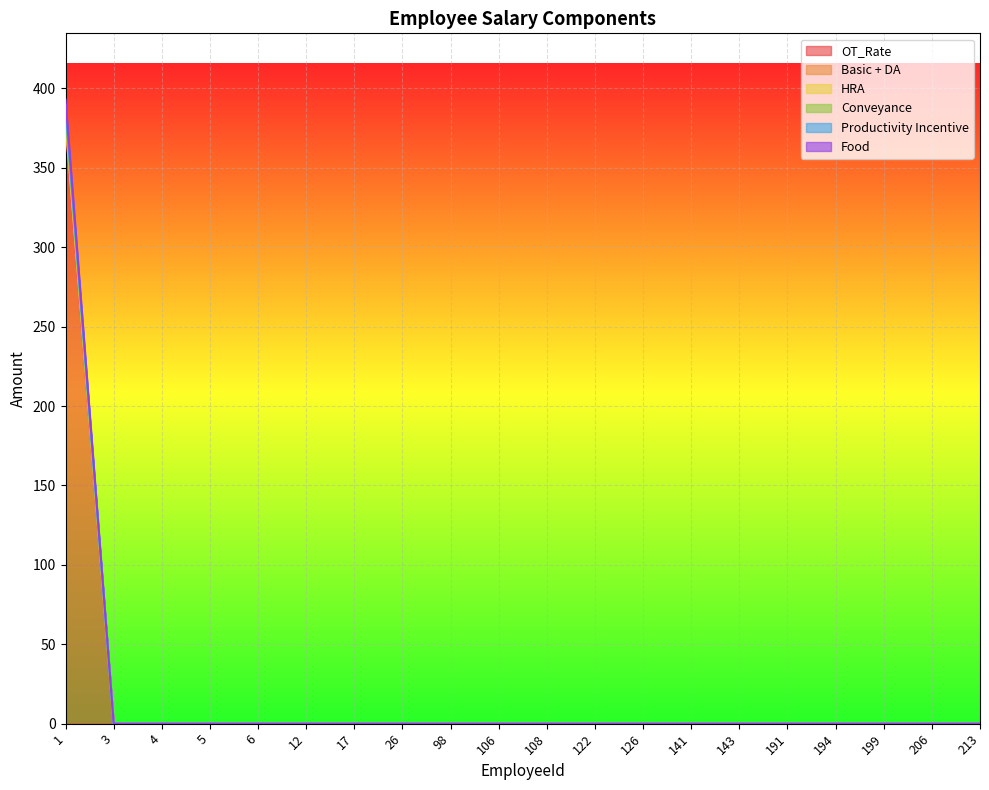

True or false: Basic + DA has a value of 566 at 1.

False